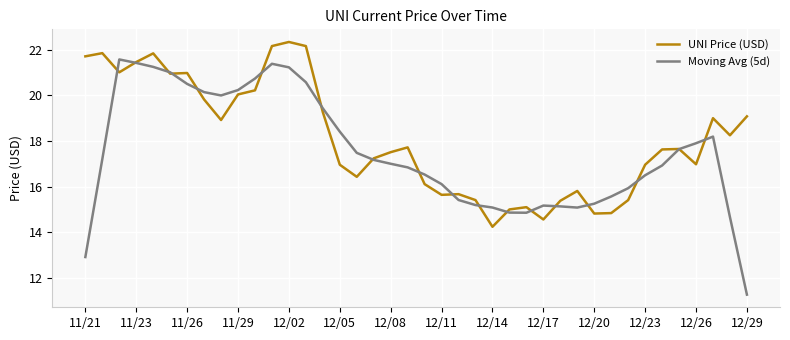

Which series has the largest total across all categories?

UNI Price (USD)